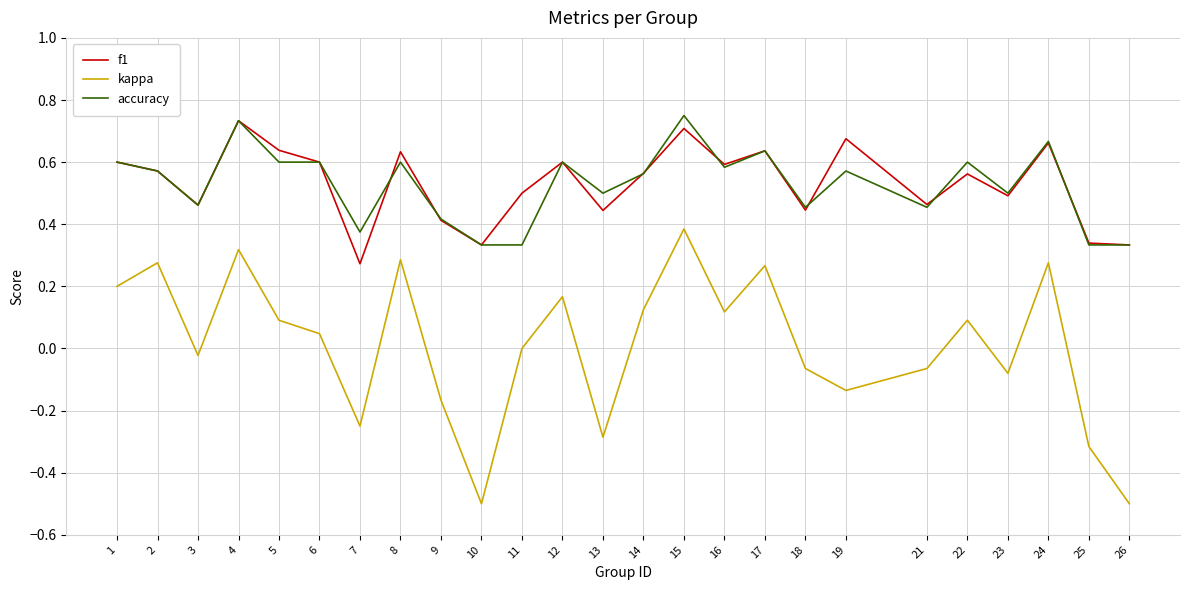

True or false: accuracy and kappa intersect in this chart.

False